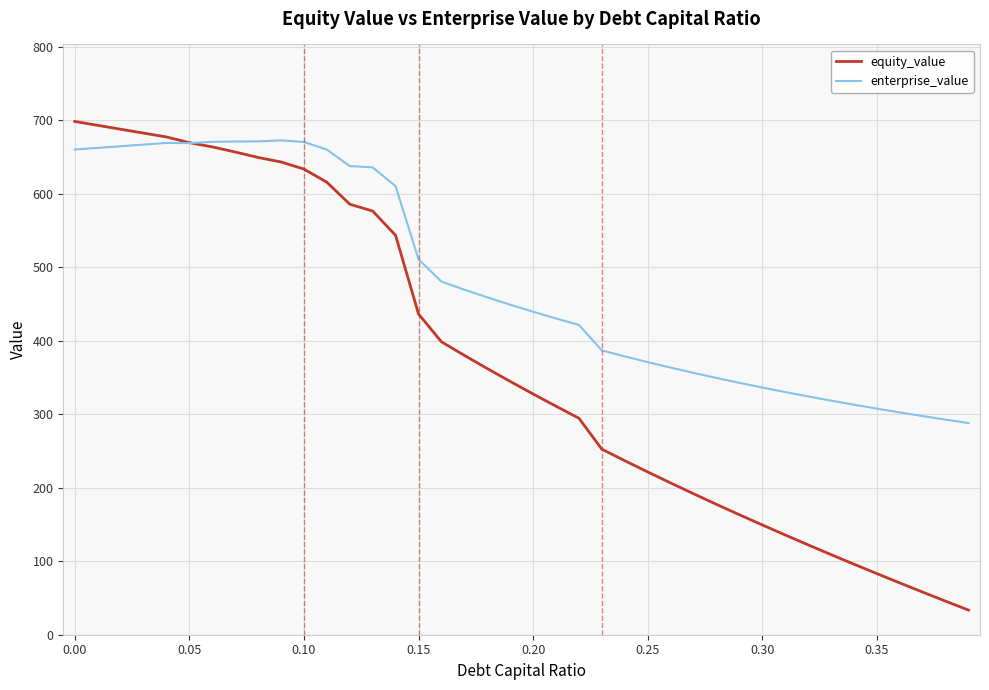

How many series are shown in this chart?

2